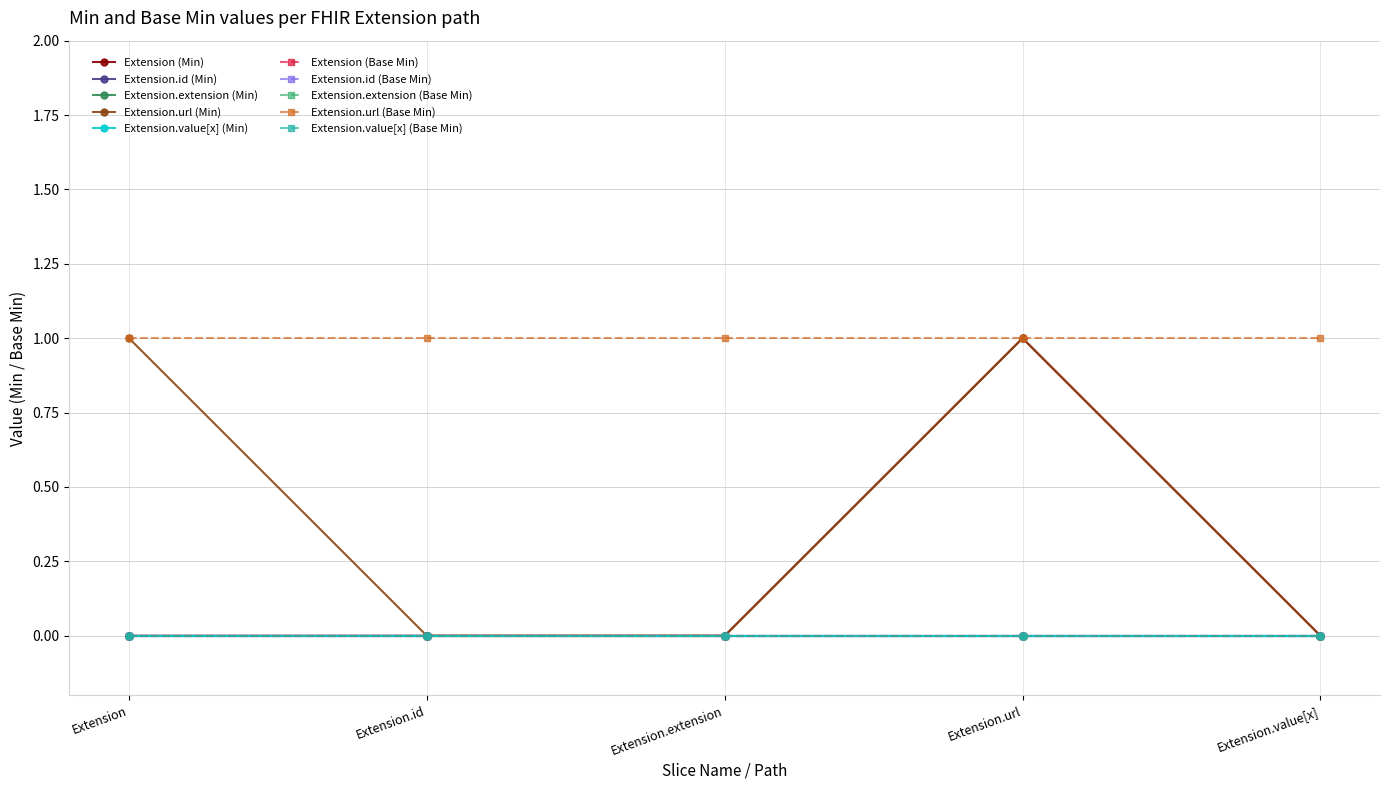

Is this an area chart (filled region under the line)?

No